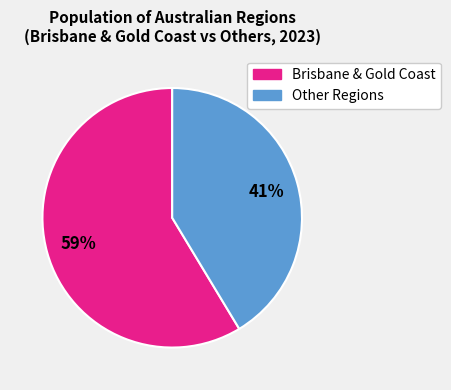

To the nearest percent, what percentage of the pie is Other Regions?

41%